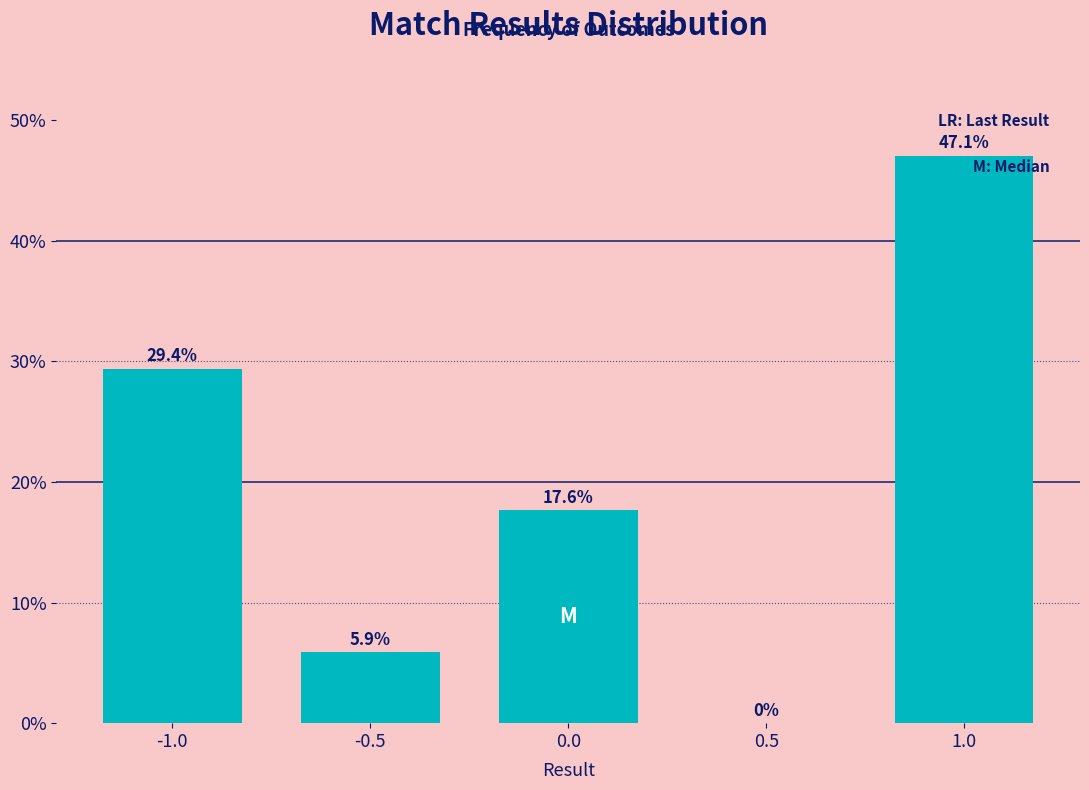

Reading left to right, transcribe all the data shown in this chart.

-1.0=29.4	-0.5=5.9	0.0=17.6	0.5=0.0	1.0=47.1